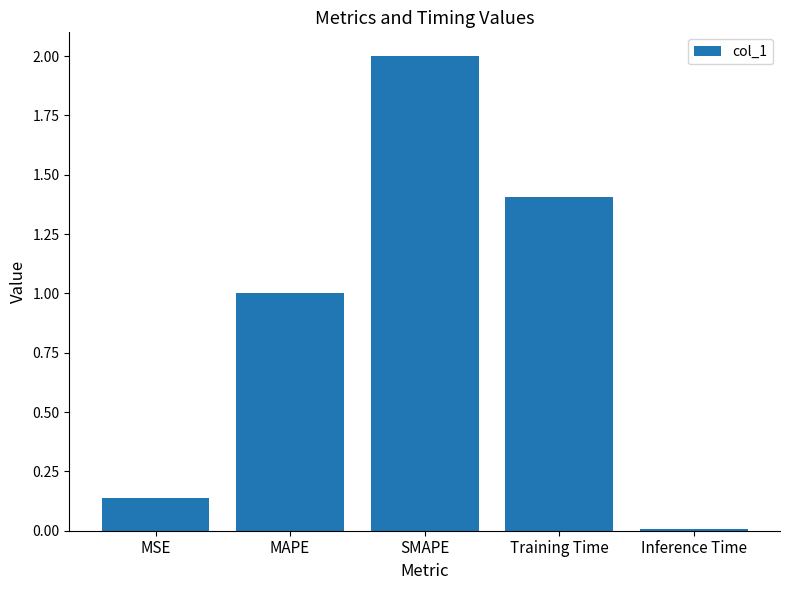

What is the change in value from SMAPE to Inference Time?

-2.0